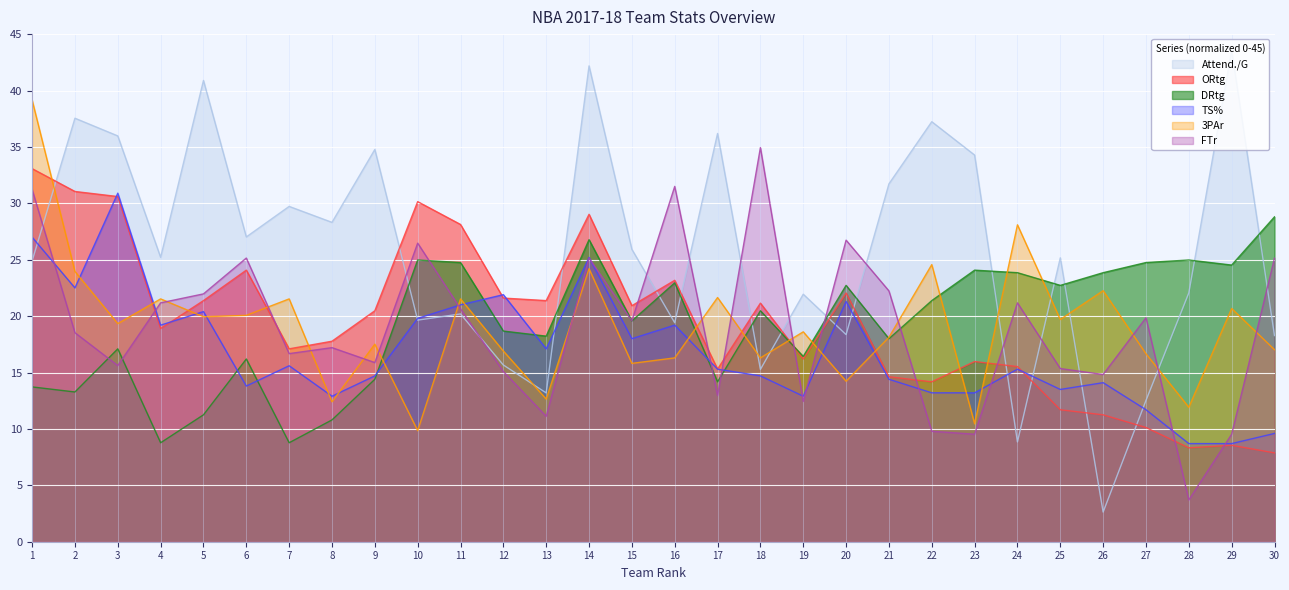

Which label corresponds to the smallest value in the chart?

26